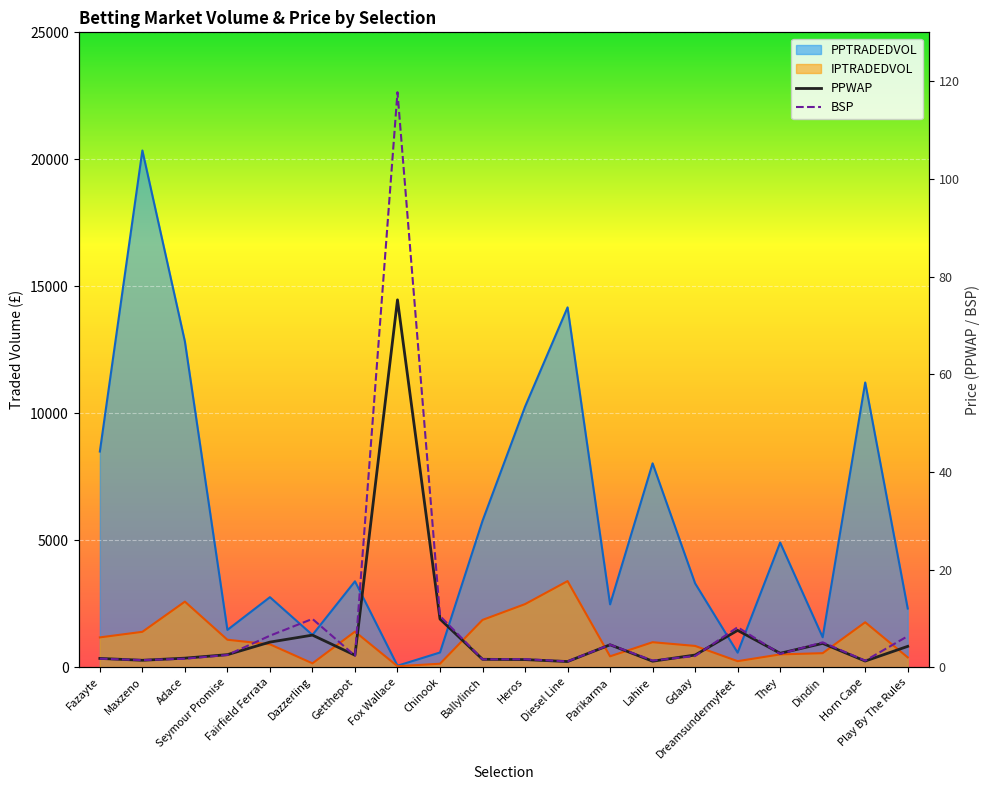

Reading left to right, transcribe all the data shown in this chart.

PPWAP: 1.8	1.4	1.9	2.6	5.2	6.6	2.5	75.2	9.9	1.6	1.6	1.2	4.6	1.2	2.5	7.6	2.9	4.9	1.3	4.3
PPTRADEDVOL: 8494.3	20348.2	12827.0	1471.4	2759.2	1272.5	3384.5	60.5	581.8	5766.2	10259.1	14170.6	2476.4	8028.9	3303.4	575.0	4910.1	1181.5	11213.5	2312.6
IPTRADEDVOL: 1175.9	1395.6	2583.8	1083.9	902.7	154.9	1403.1	41.1	139.3	1864.5	2486.2	3392.6	430.5	986.4	840.0	240.2	506.6	555.0	1771.6	389.0
BSP: 1.8	1.5	1.7	2.5	6.5	9.9	2.4	117.7	10.5	1.6	1.7	1.2	4.6	1.4	2.3	8.2	2.7	5.1	1.4	6.4